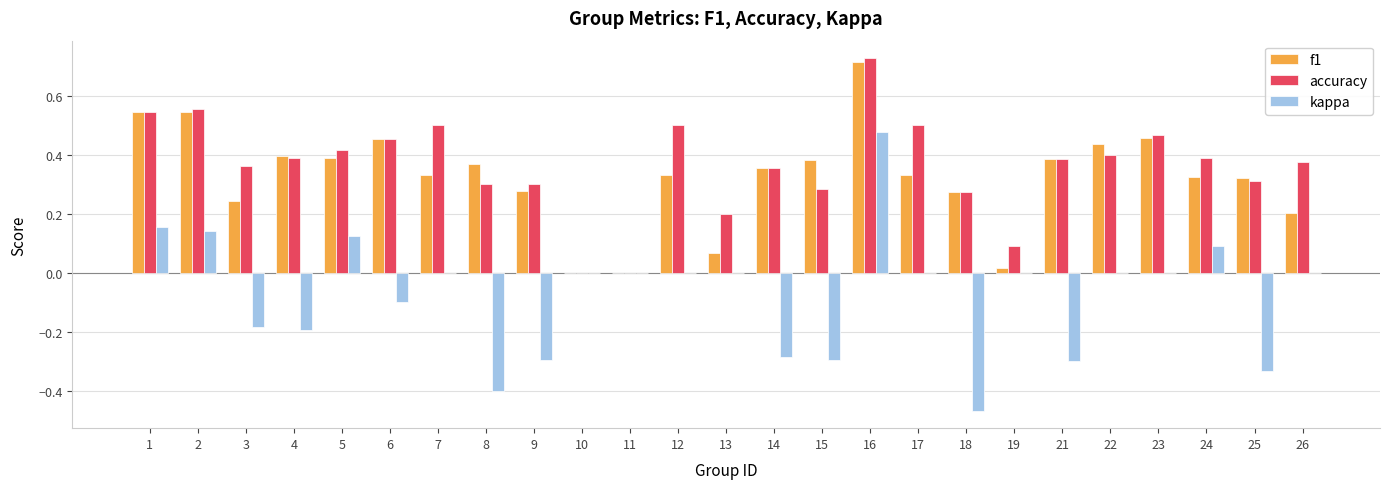

True or false: kappa has a value of 0.1 at 24.

True